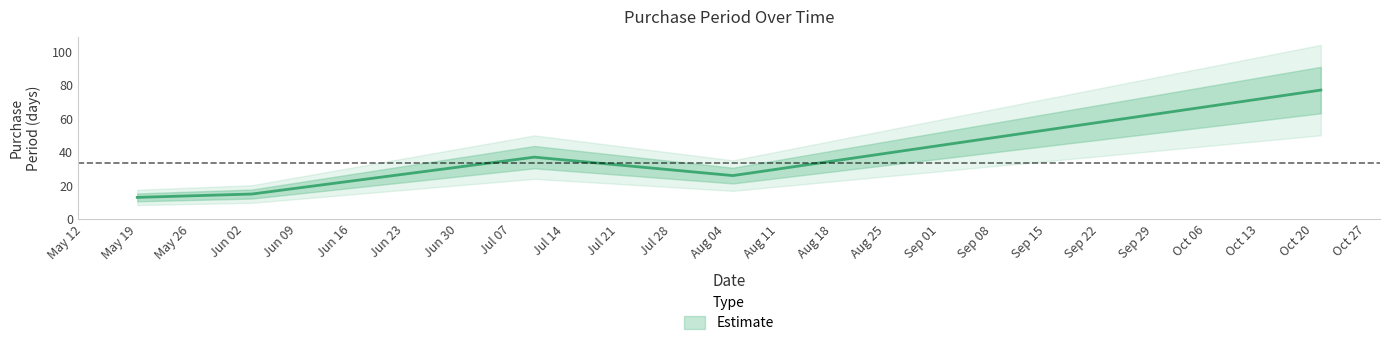

List the labels in order of value, largest first.

2015-10-21, 2015-07-10, 2015-08-05, 2015-06-03, 2015-05-19